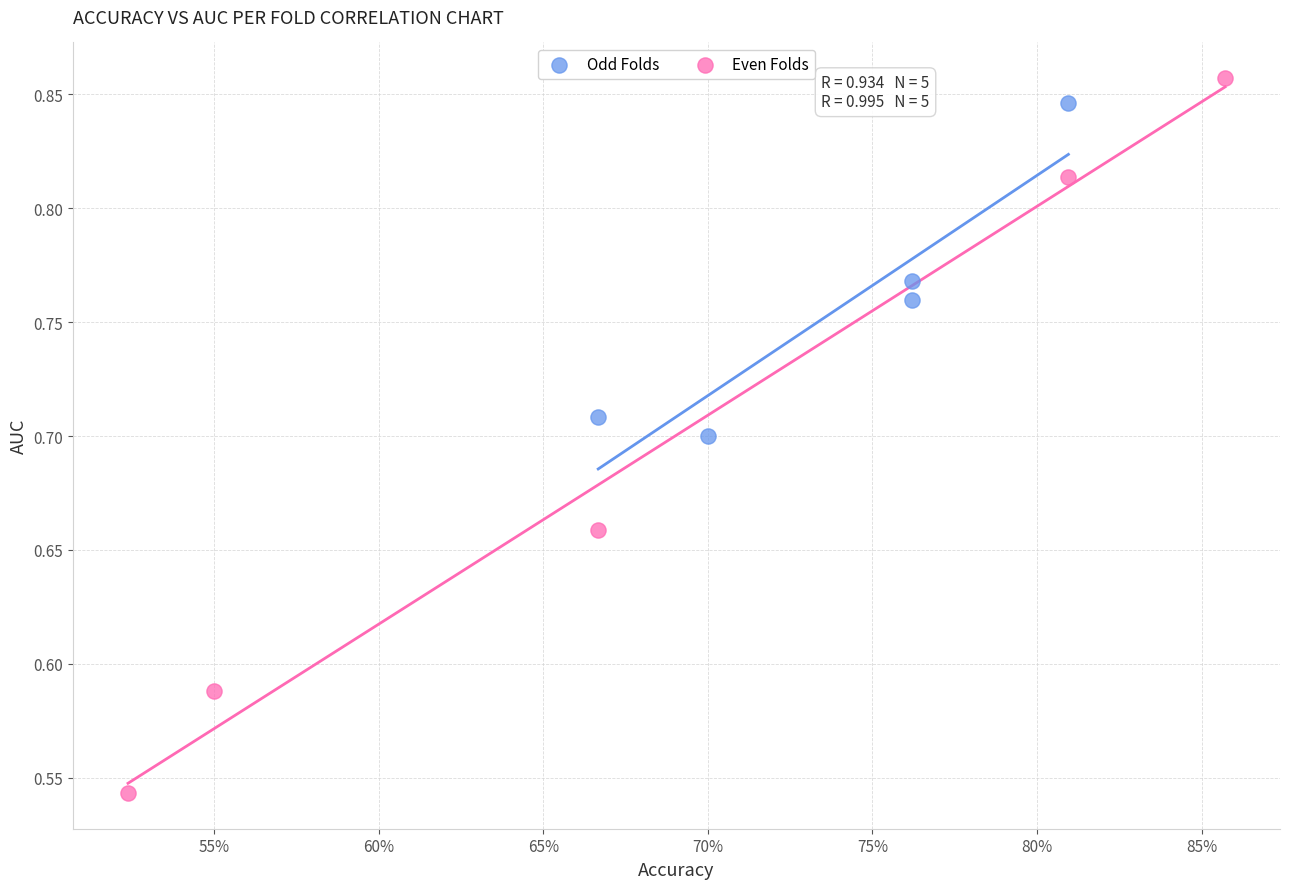

What are all the series names shown in the legend?

Odd Folds, Even Folds